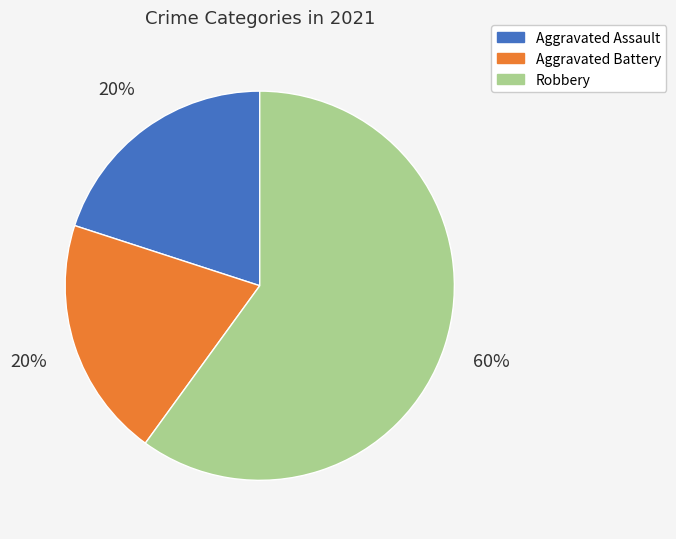

Is there a majority slice in this chart?

Yes